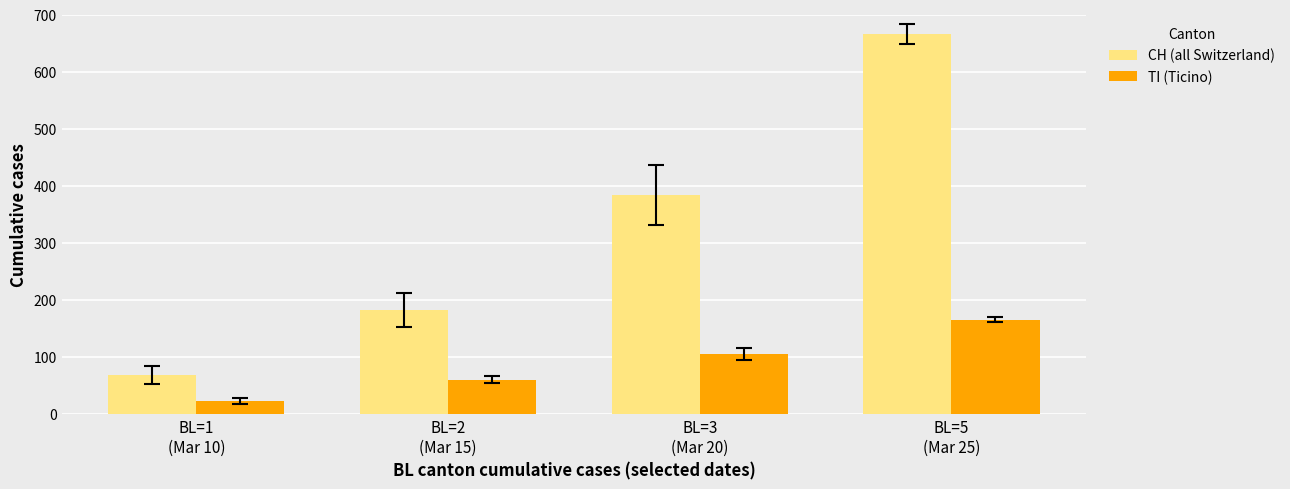

Rank the series by their average value, from lowest to highest.

TI (Ticino), CH (all Switzerland)